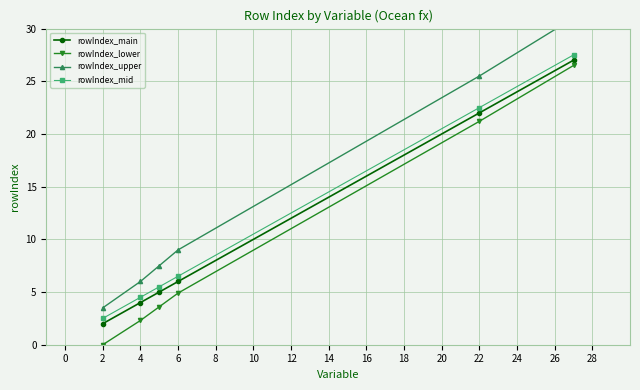

Where does the rowIndex_mid series first go above 6?

6